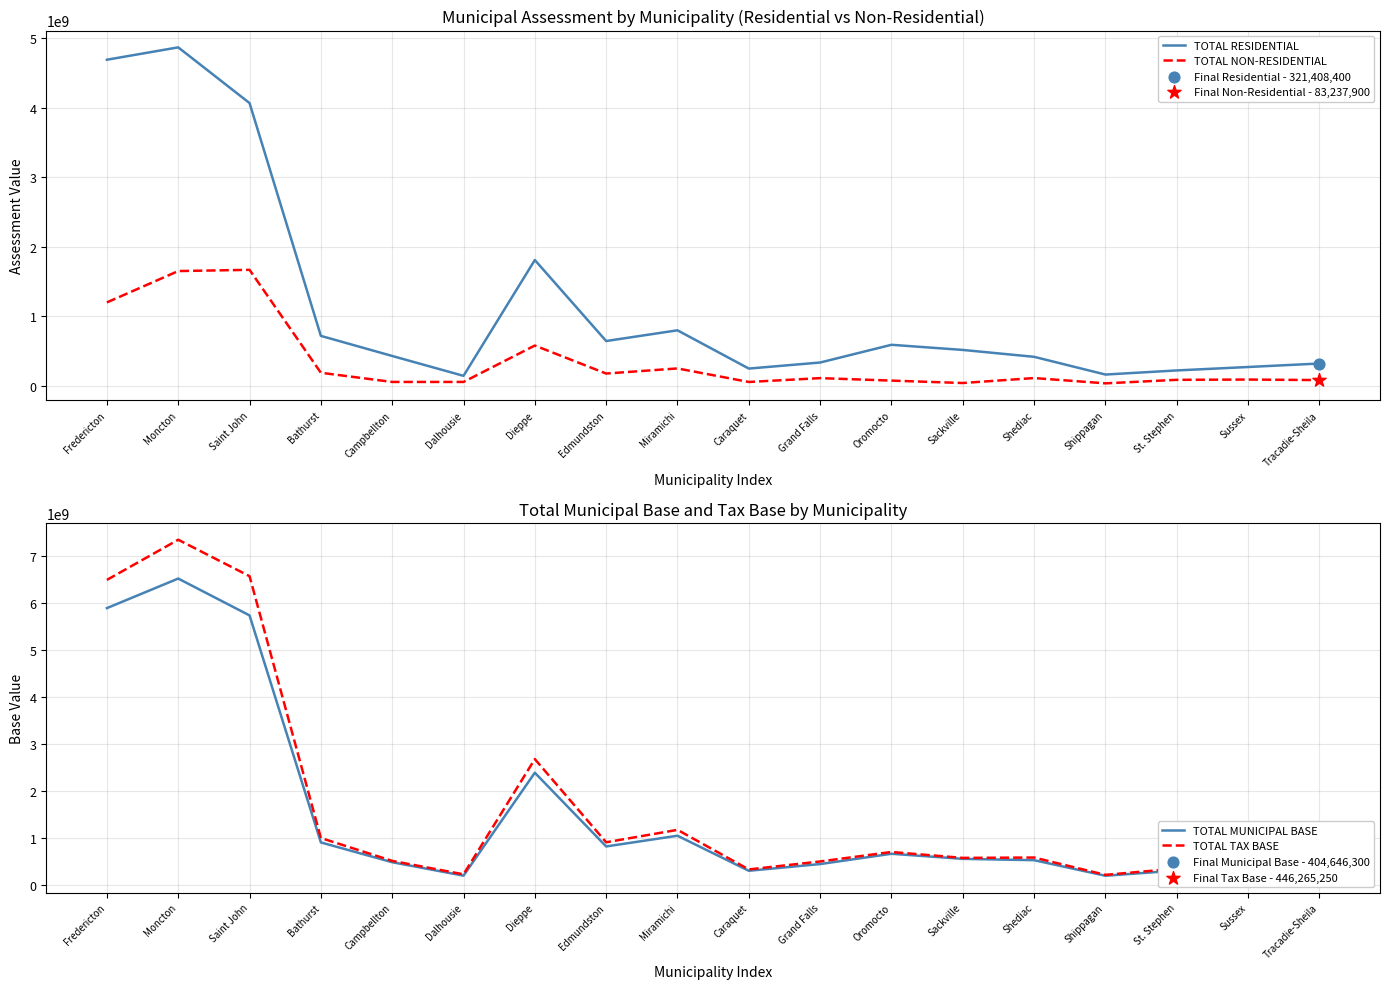

What is the total value across all series at Moncton?

20379129050